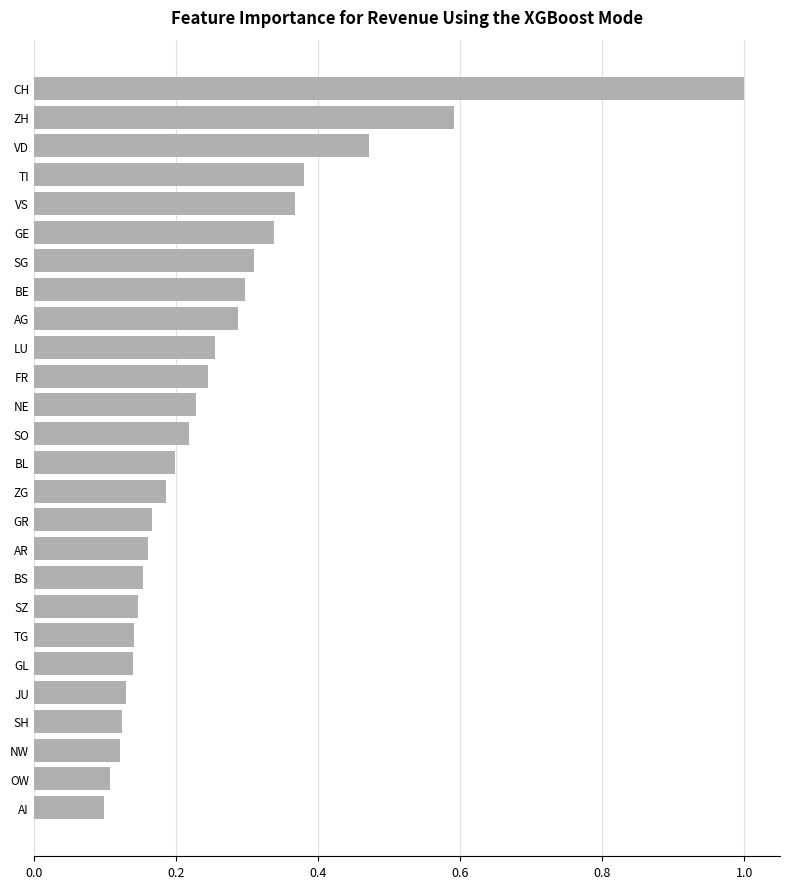

What is the greatest value displayed?

1.0